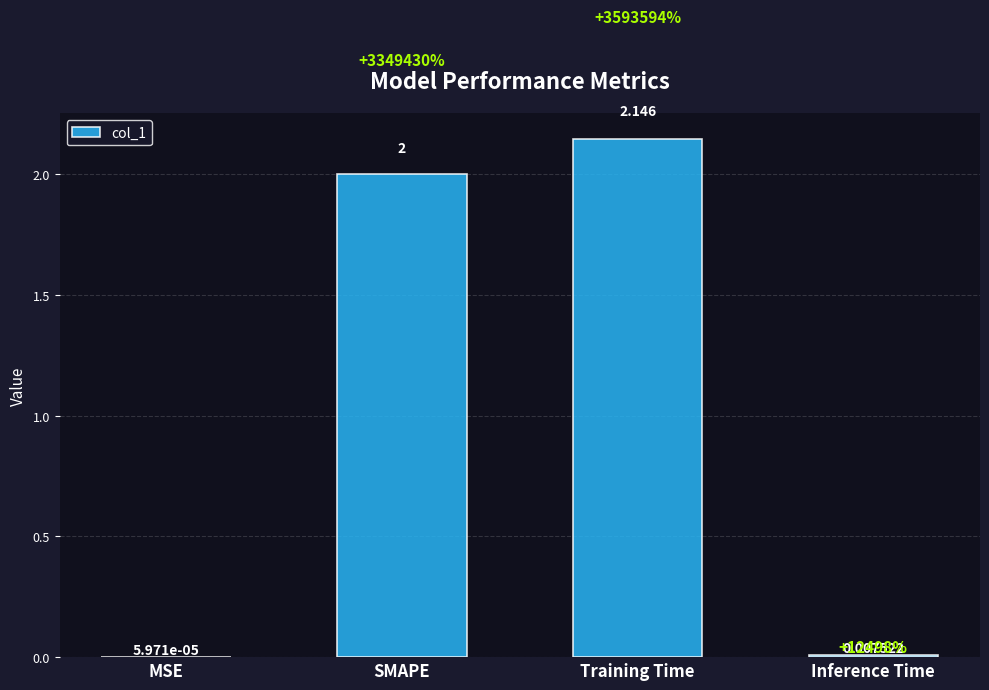

Are the bars horizontal?

No